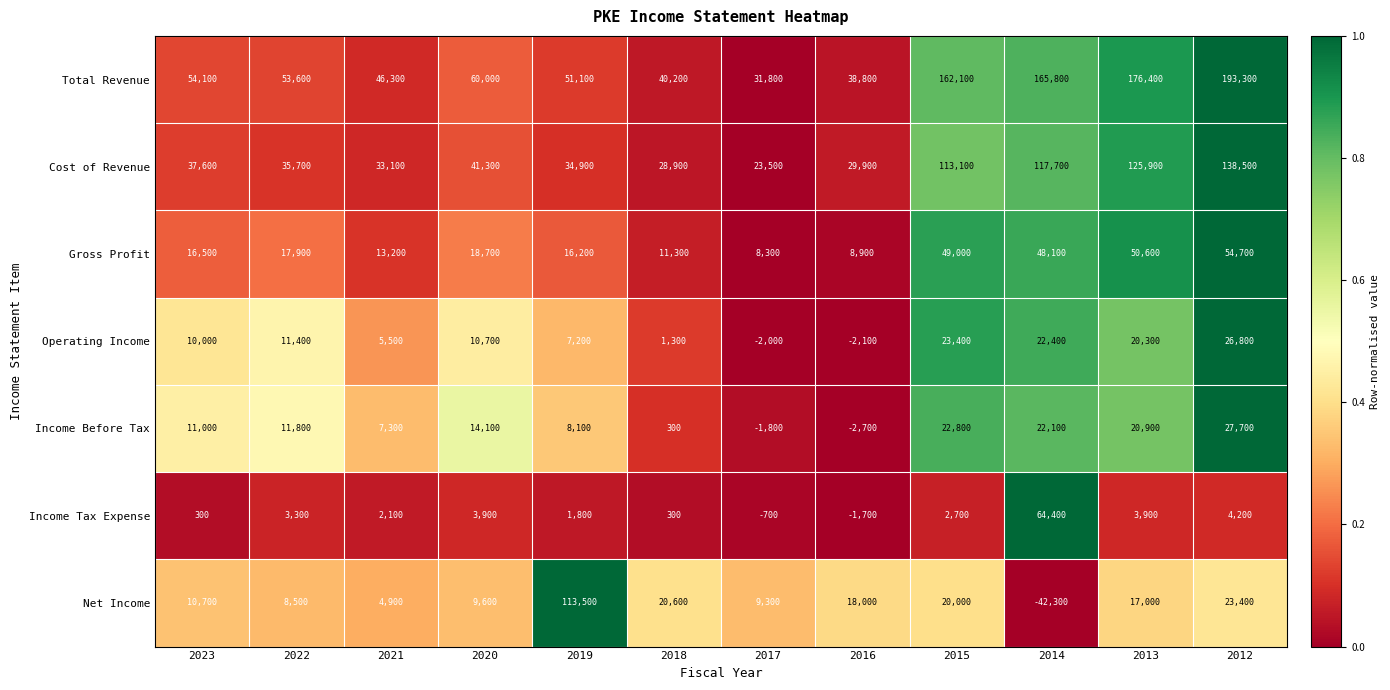

What is the sum of the Income Tax Expense values at 2015 and 2022?

6000